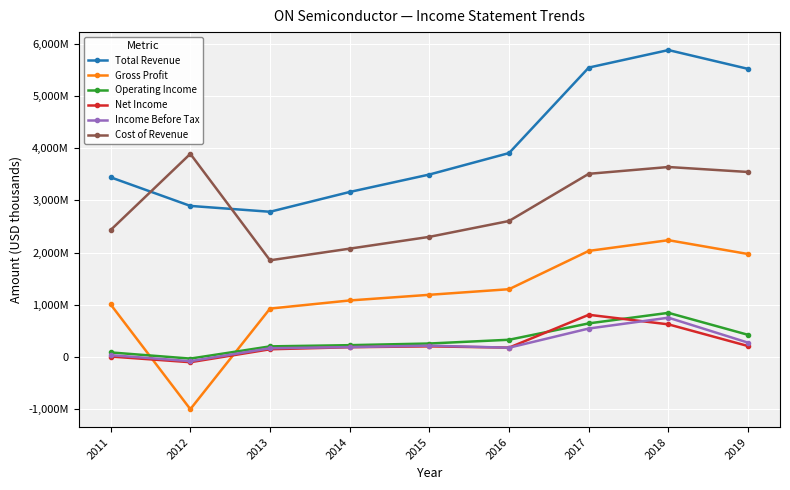

Between which two adjacent categories do Gross Profit and Operating Income first intersect?

2011 and 2012